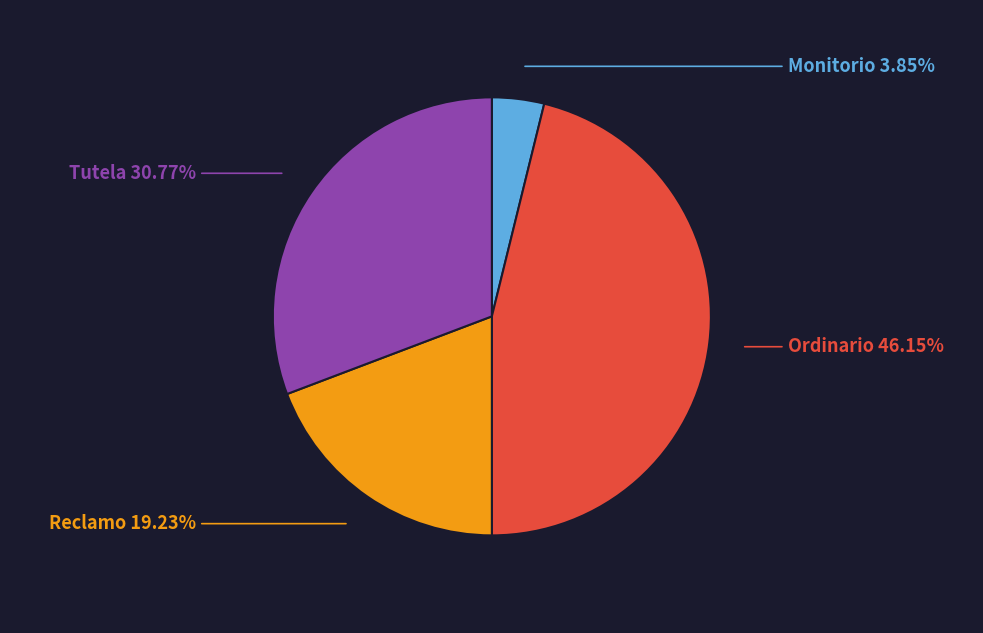

Is it true that Monitorio is 4% of the pie?

True